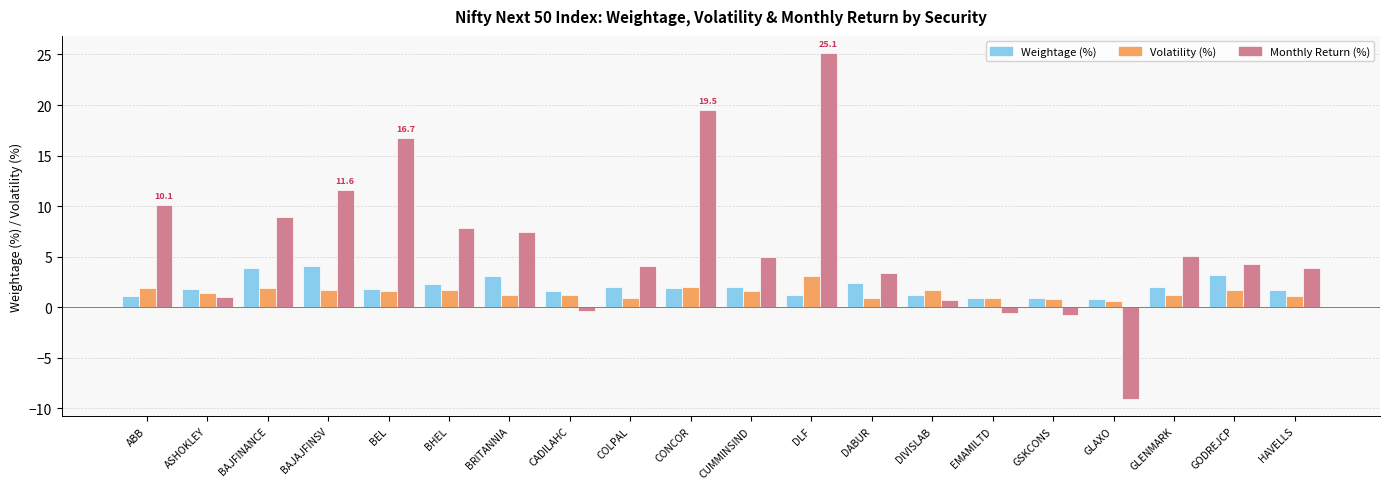

What is the difference between the maximum and minimum values in the Volatility (%) series?

2.5